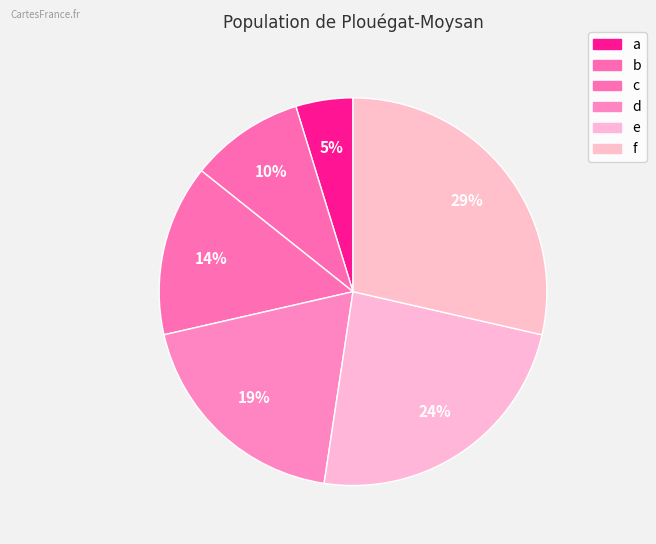

How many segments does this pie chart have?

6